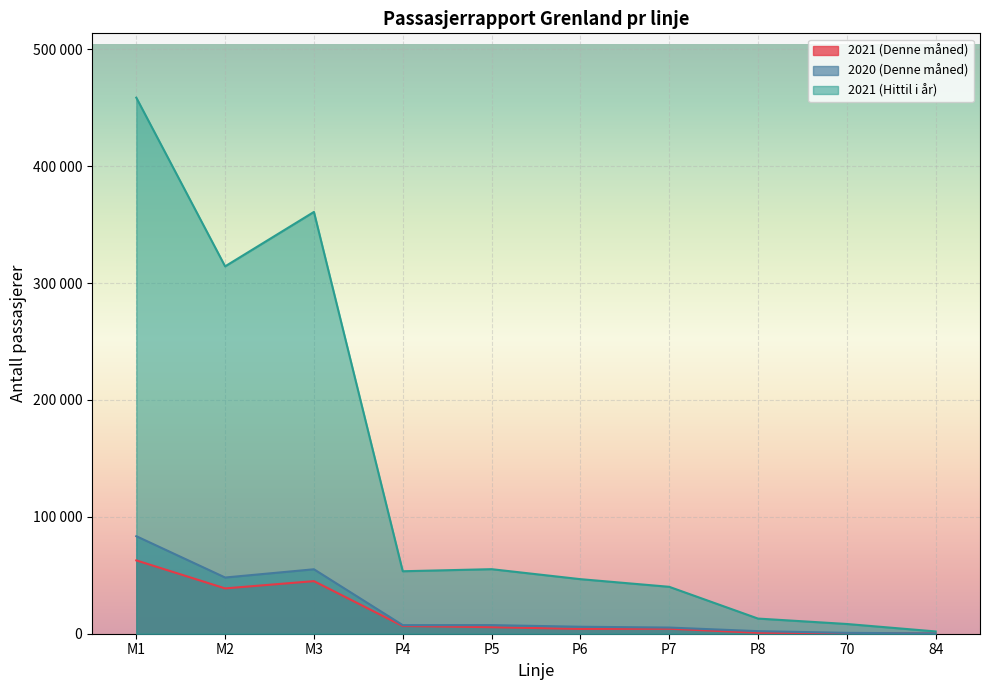

What value does the 2020 (Denne måned) series have at M3, to the nearest 50?

55150